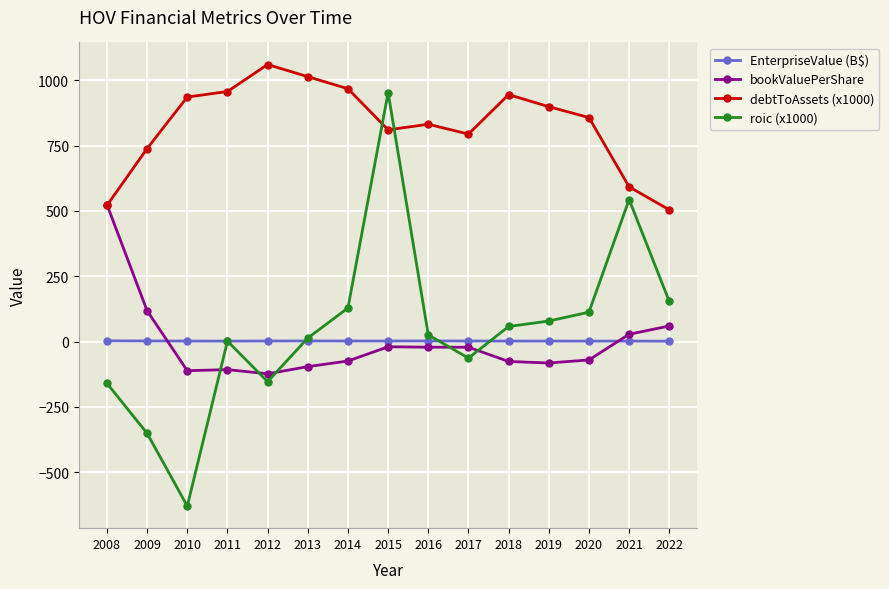

True or false: EnterpriseValue (B$) has more than 1 interior local peaks.

True